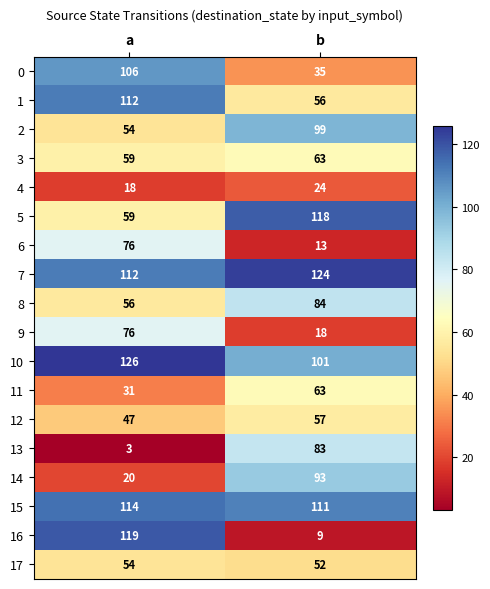

List the labels in order of 3 value, largest first.

b, a